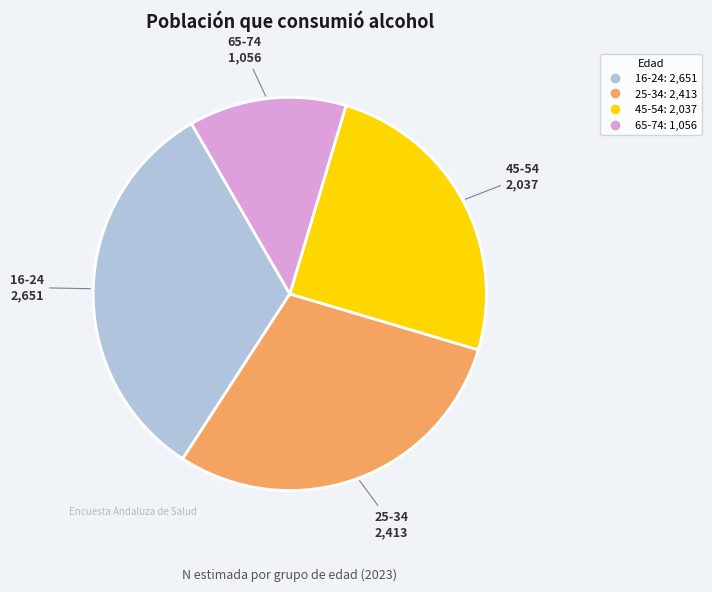

Count the number of slices in the pie.

4